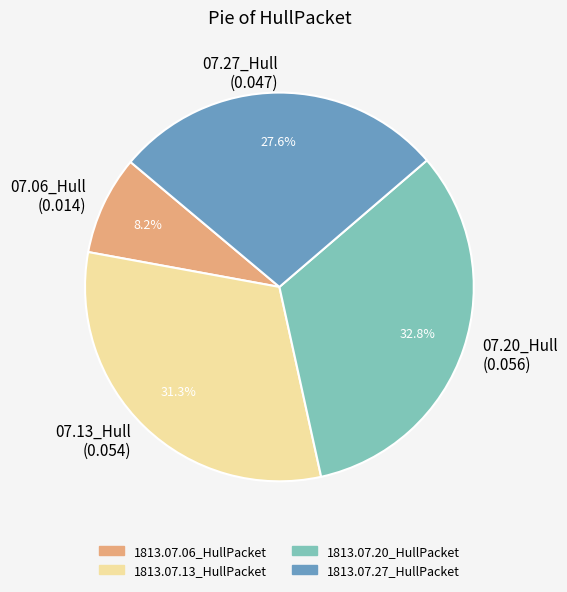

Which slice is the largest?

07.20_Hull (0.056)